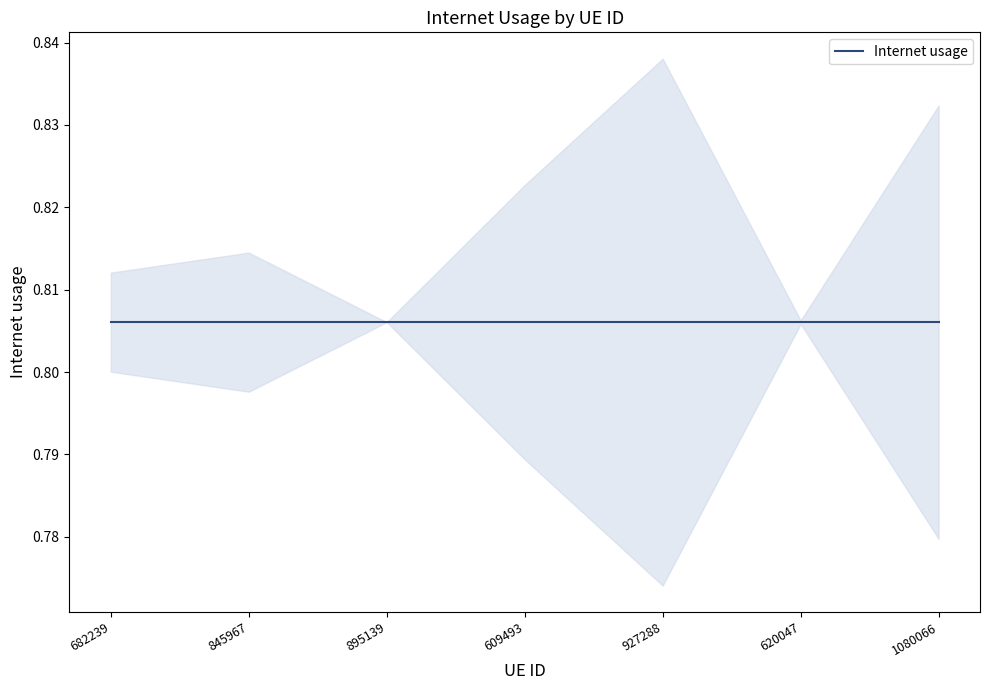

How many categories are shown in the chart?

7